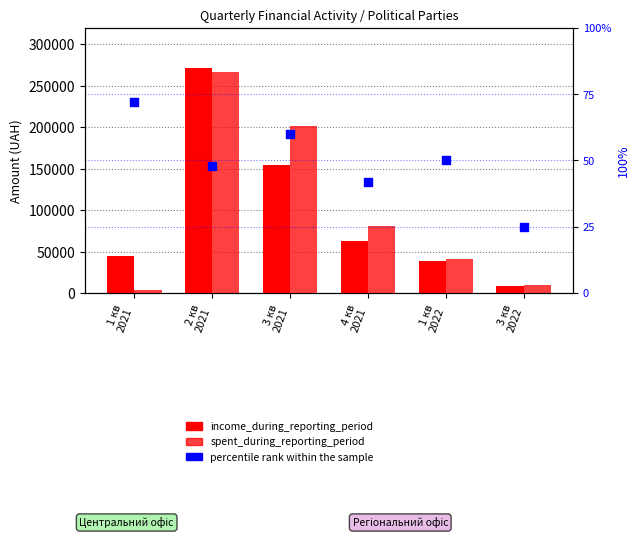

Which series reaches the maximum Y coordinate?

income_during_reporting_period